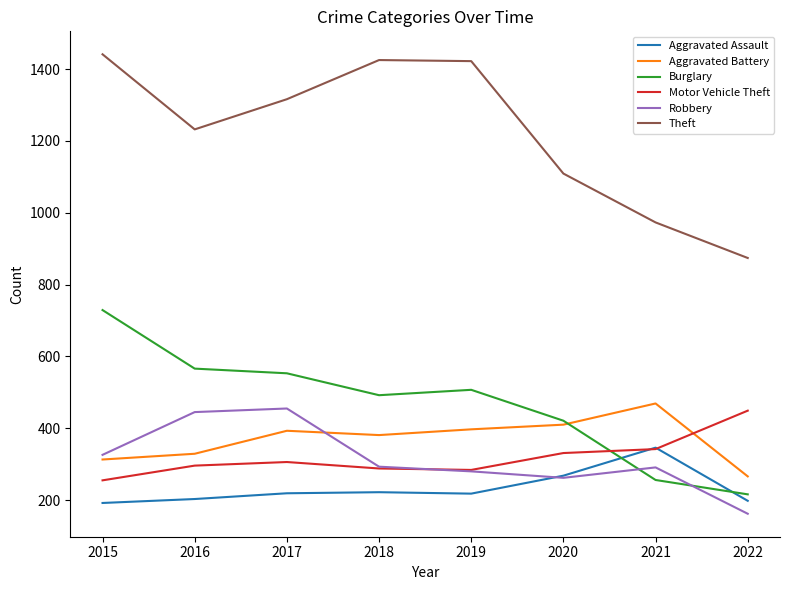

Is it true that Robbery equals 630 at 2017?

False